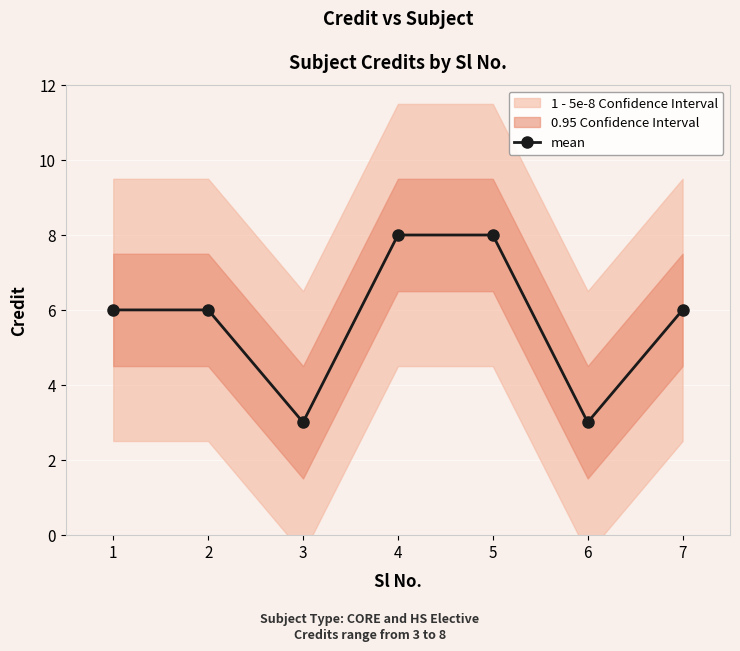

What is the value of the mean point at the 2nd from the left?

6